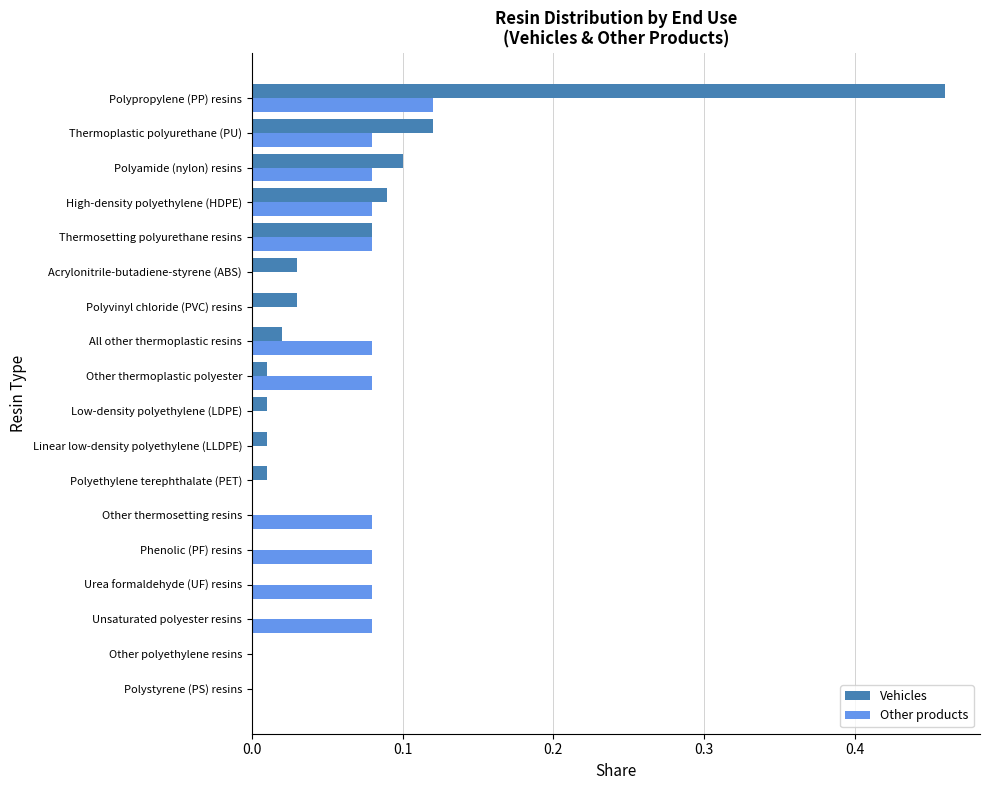

The Vehicles series shows 0.0 at Low-density polyethylene (LDPE). True or false?

True